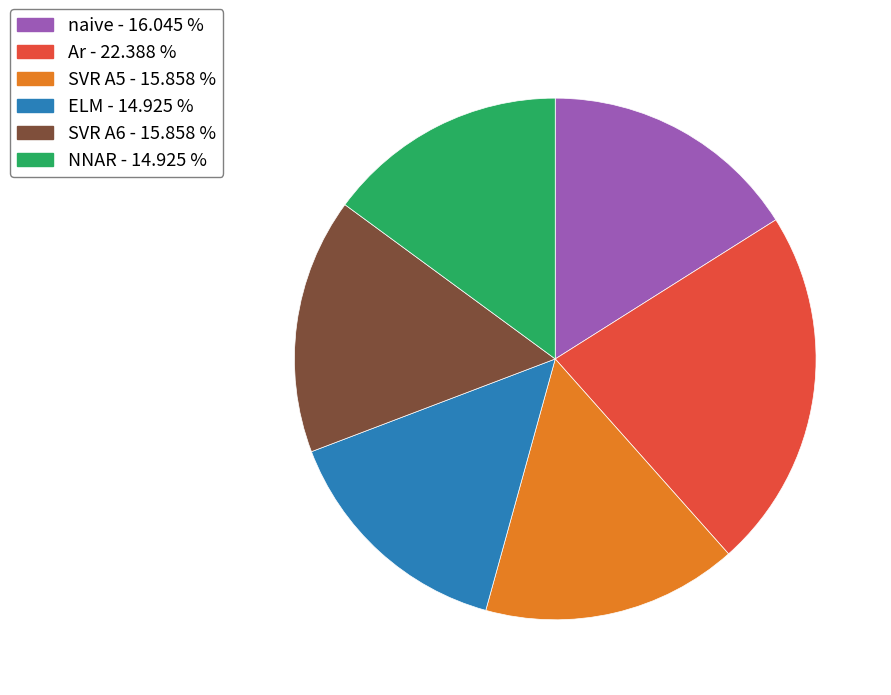

Is the sum of NNAR and naive greater than half?

No